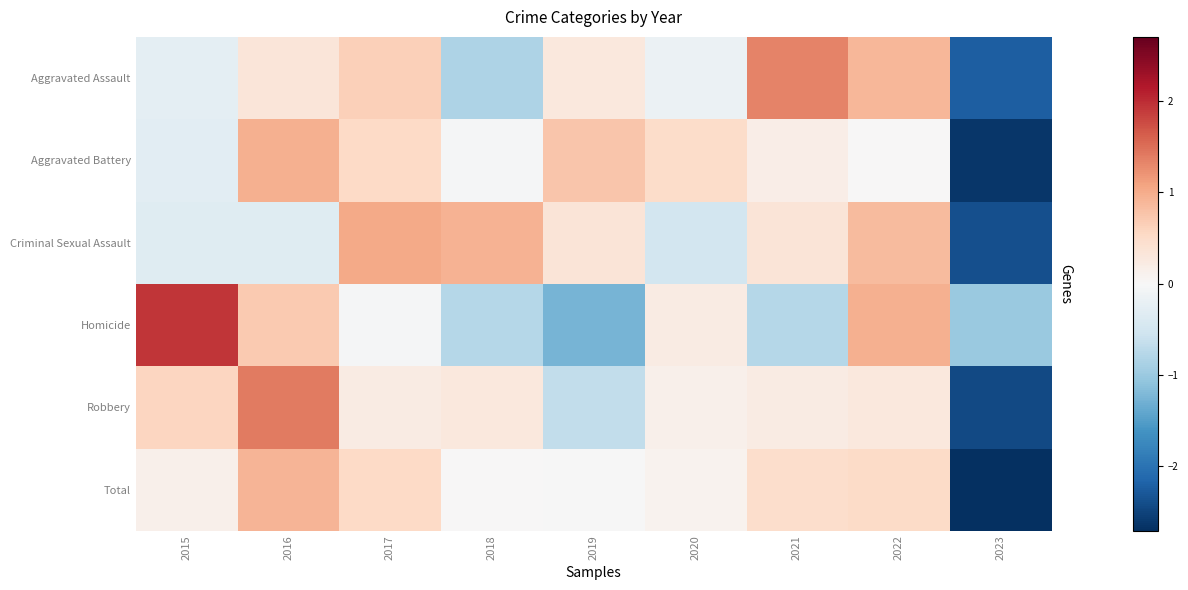

List the series in order of their peak value, highest first.

Homicide, Robbery, Aggravated Assault, Criminal Sexual Assault, Aggravated Battery, Total